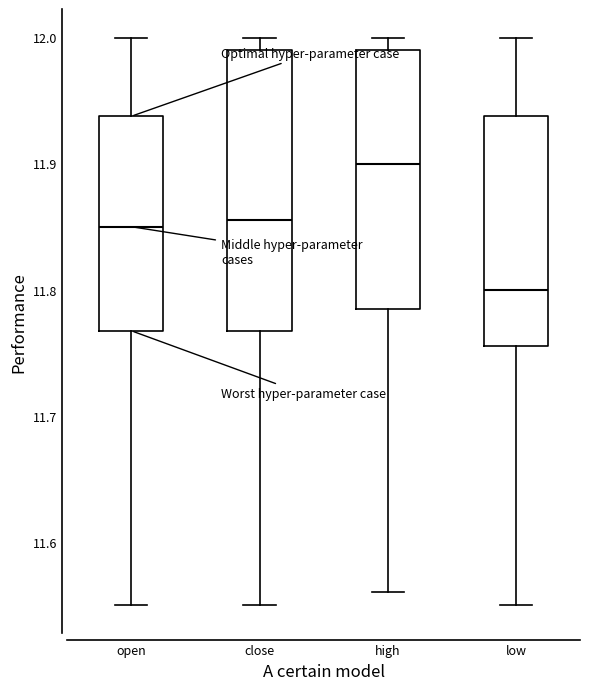

Which box's median line is the highest?

high